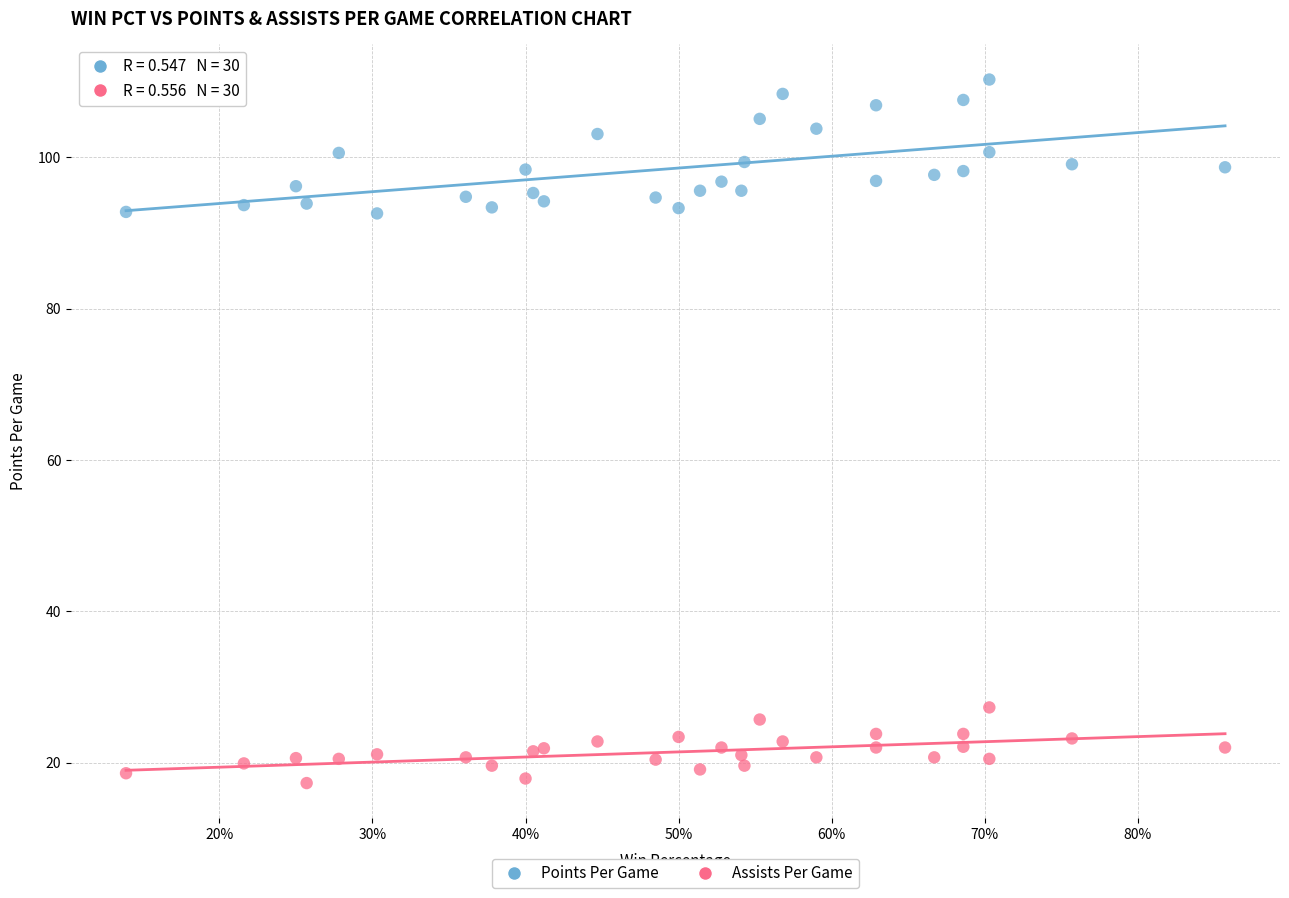

Which series contains the lowest Y value?

Assists Per Game